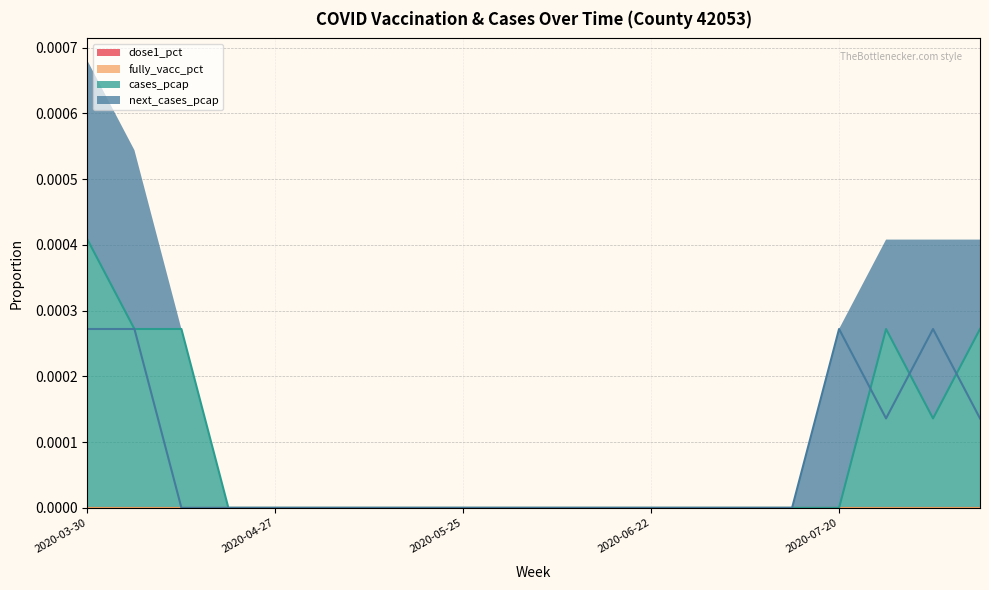

What is the label of the 19th point from the left?

2020-08-03